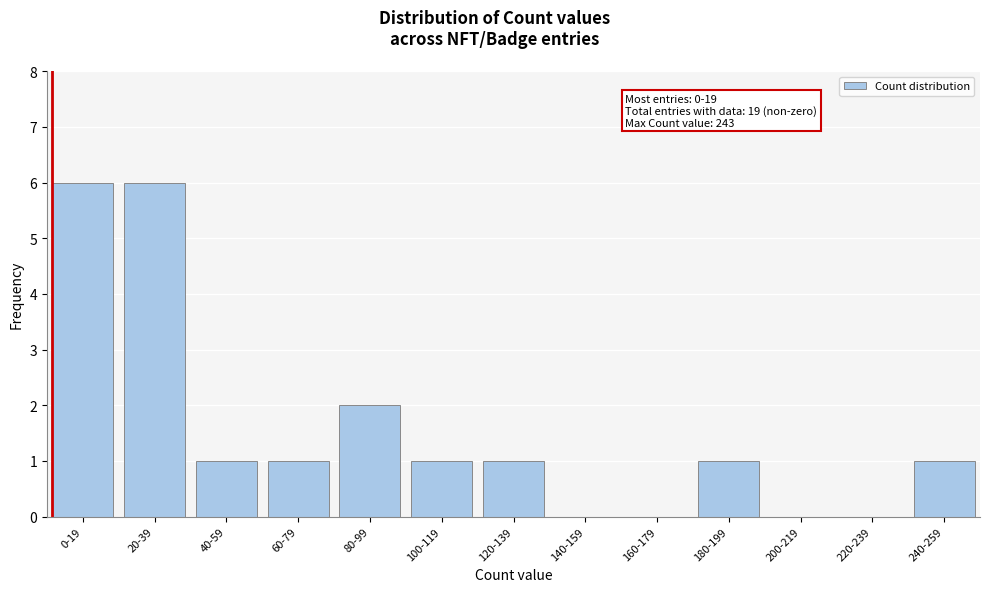

Reading right to left, what are all the values shown in this chart?

240-259=1	220-239=0	200-219=0	180-199=1	160-179=0	140-159=0	120-139=1	100-119=1	80-99=2	60-79=1	40-59=1	20-39=6	0-19=6